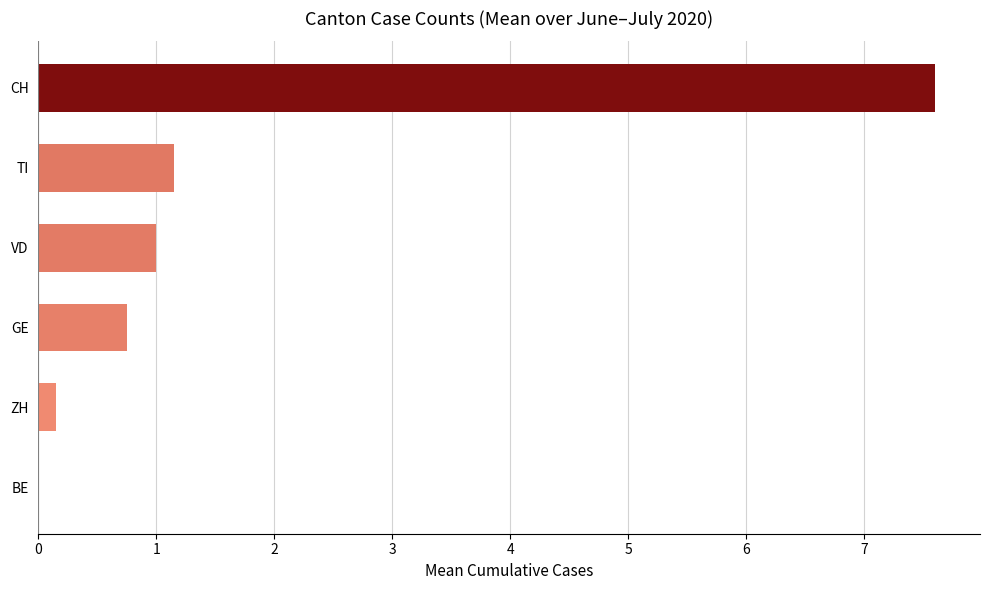

Between BE and GE, which is larger?

GE